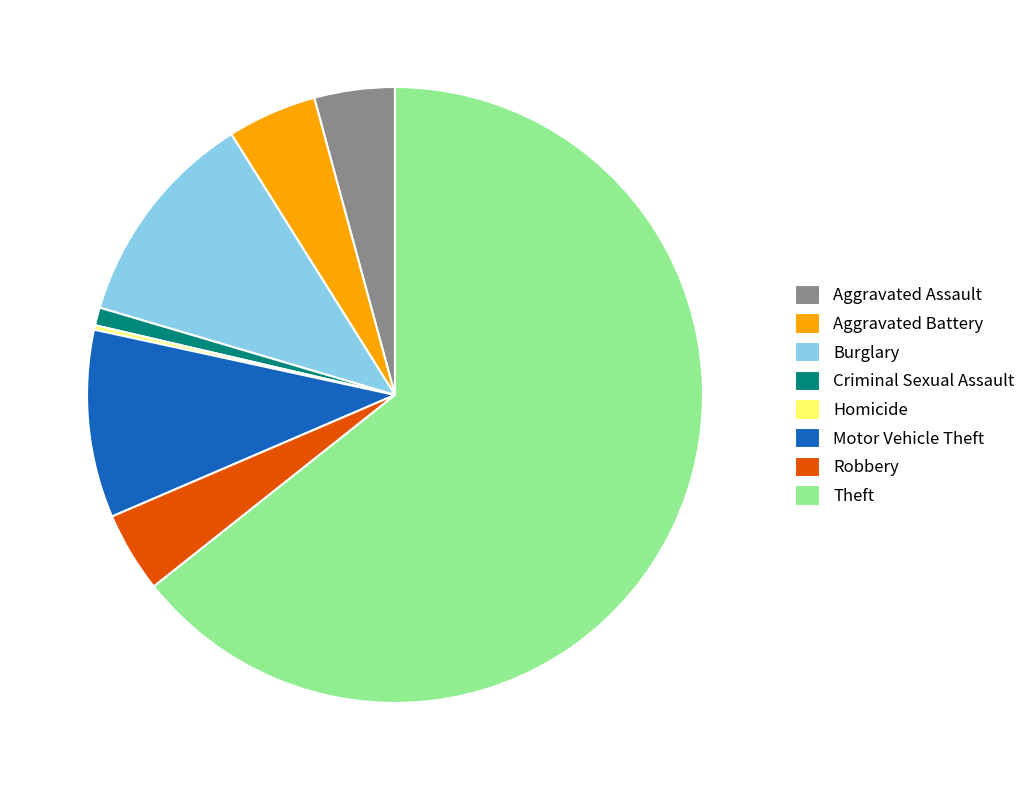

Is there any slice that represents more than half of the pie?

Yes